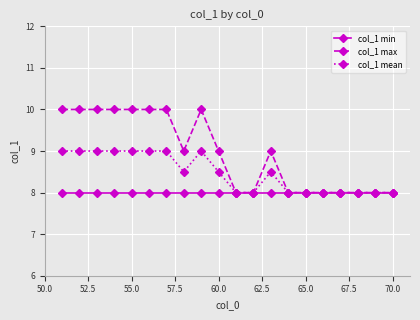

Is this an area chart (filled region under the line)?

No